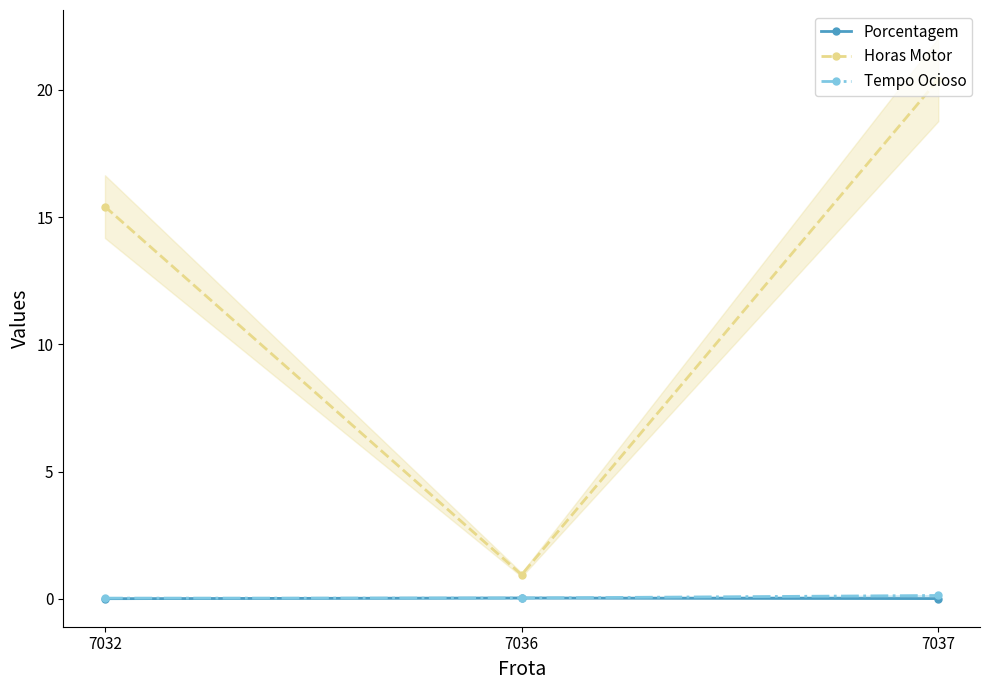

Which series has the largest range (max minus min)?

Horas Motor